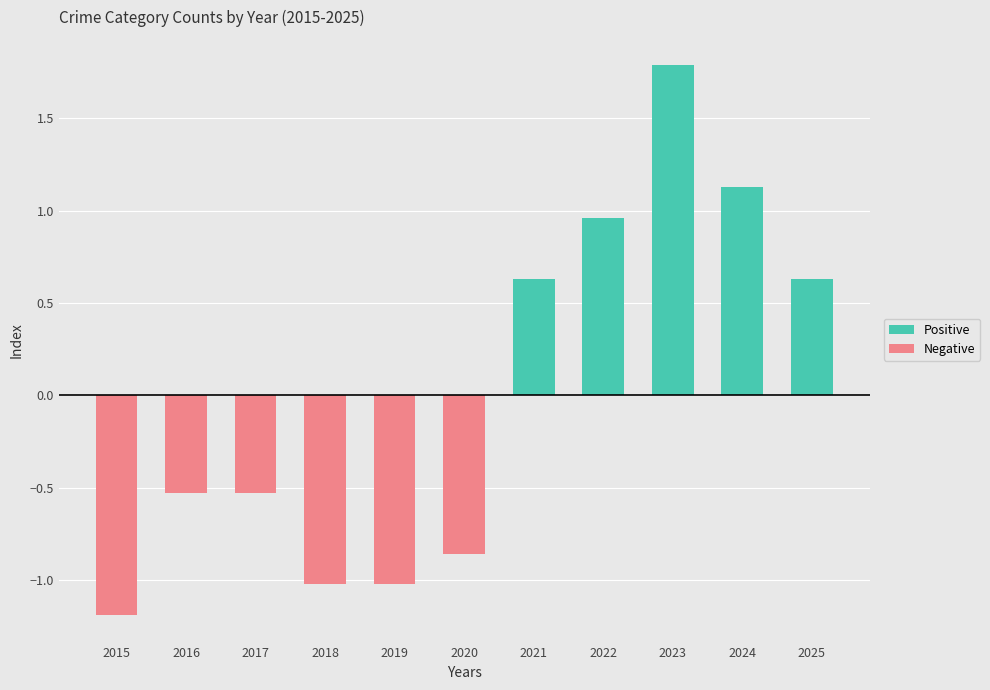

How many positive values does the Positive series have?

5